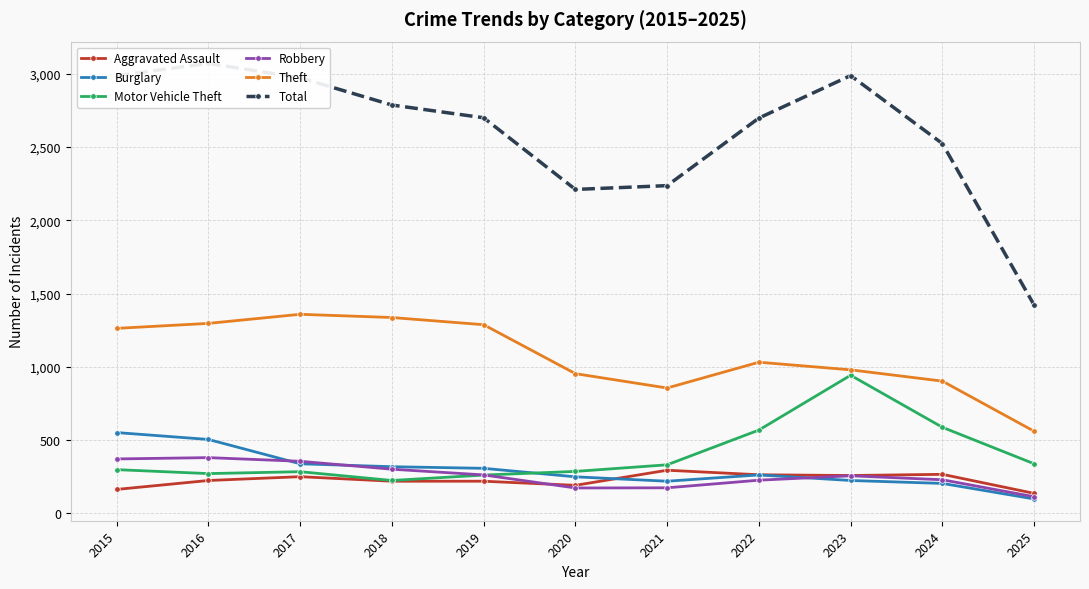

Rank the series by their maximum value, from highest to lowest.

Total, Theft, Motor Vehicle Theft, Burglary, Robbery, Aggravated Assault